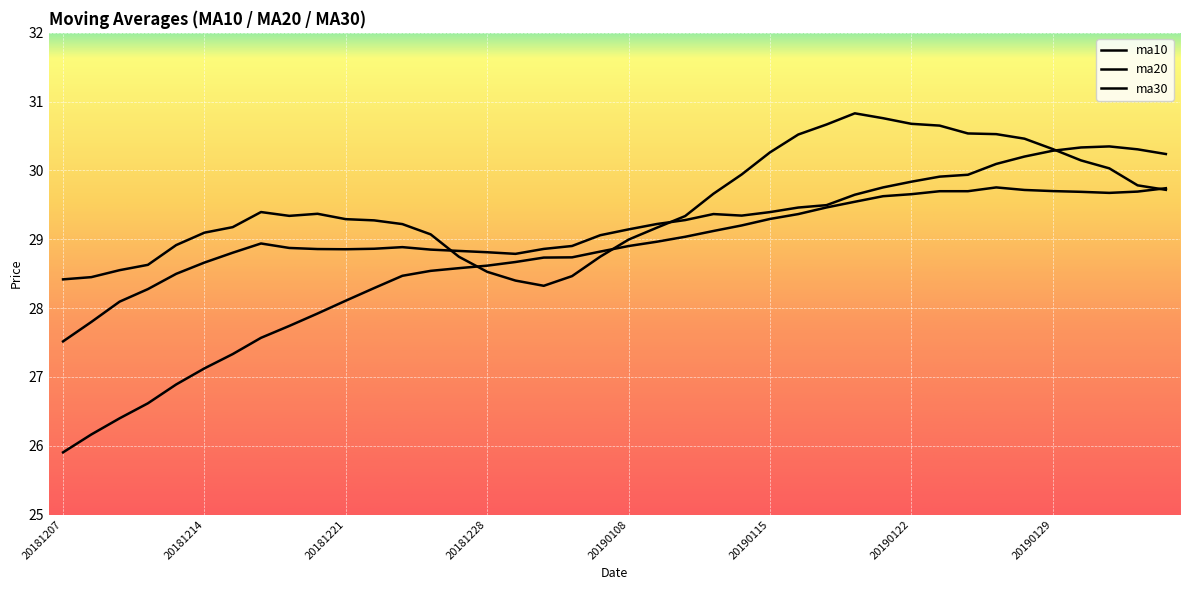

Reading left to right, what are all the values shown in this chart?

ma10: 20181207=28.4	20181210=28.4	20181211=28.6	20181212=28.6	20181213=28.9	20181214=29.1	20181217=29.2	20181218=29.4	20181219=29.3	20181220=29.4	20181221=29.3	20181224=29.3	20181225=29.2	20181226=29.1	20181227=28.7	20181228=28.5	20190102=28.4	20190103=28.3	20190104=28.5	20190107=28.7	20190108=29.0	20190109=29.2	20190110=29.3	20190111=29.7	20190114=29.9	20190115=30.3	20190116=30.5	20190117=30.7	20190118=30.8	20190121=30.8	20190122=30.7	20190123=30.7	20190124=30.5	20190125=30.5	20190128=30.5	20190129=30.3	20190130=30.1	20190131=30.0	20190201=29.8	20190211=29.7
ma20: 20181207=27.5	20181210=27.8	20181211=28.1	20181212=28.3	20181213=28.5	20181214=28.7	20181217=28.8	20181218=28.9	20181219=28.9	20181220=28.9	20181221=28.9	20181224=28.9	20181225=28.9	20181226=28.8	20181227=28.8	20181228=28.8	20190102=28.8	20190103=28.9	20190104=28.9	20190107=29.1	20190108=29.1	20190109=29.2	20190110=29.3	20190111=29.4	20190114=29.3	20190115=29.4	20190116=29.5	20190117=29.5	20190118=29.6	20190121=29.8	20190122=29.8	20190123=29.9	20190124=29.9	20190125=30.1	20190128=30.2	20190129=30.3	20190130=30.3	20190131=30.3	20190201=30.3	20190211=30.2
ma30: 20181207=25.9	20181210=26.2	20181211=26.4	20181212=26.6	20181213=26.9	20181214=27.1	20181217=27.3	20181218=27.6	20181219=27.7	20181220=27.9	20181221=28.1	20181224=28.3	20181225=28.5	20181226=28.5	20181227=28.6	20181228=28.6	20190102=28.7	20190103=28.7	20190104=28.7	20190107=28.8	20190108=28.9	20190109=29.0	20190110=29.0	20190111=29.1	20190114=29.2	20190115=29.3	20190116=29.4	20190117=29.5	20190118=29.5	20190121=29.6	20190122=29.7	20190123=29.7	20190124=29.7	20190125=29.8	20190128=29.7	20190129=29.7	20190130=29.7	20190131=29.7	20190201=29.7	20190211=29.7